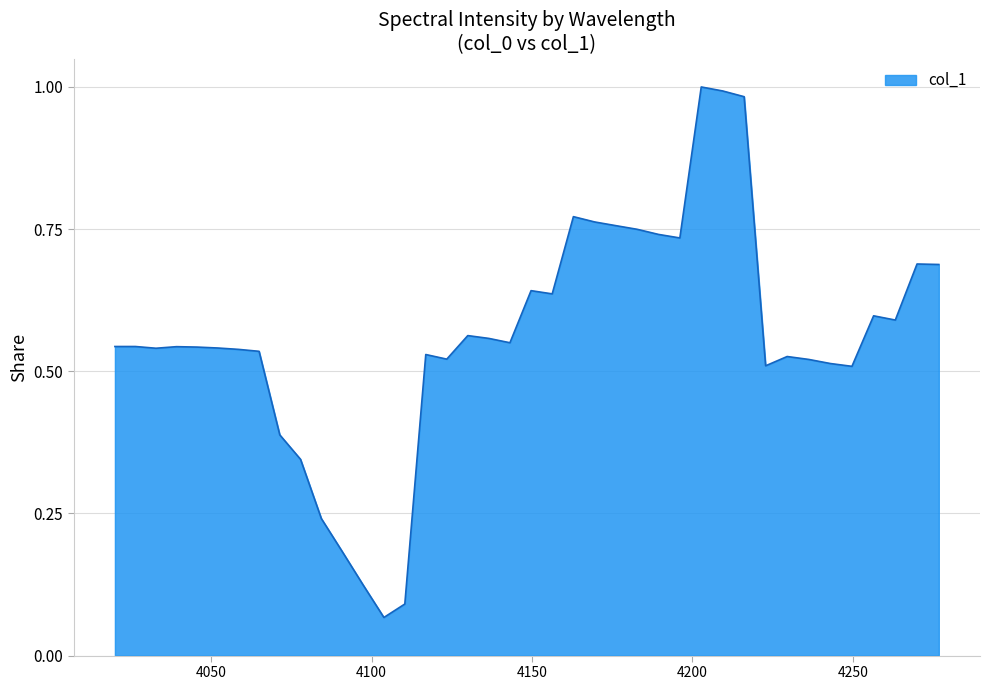

What is the difference between the maximum and minimum values?

0.9